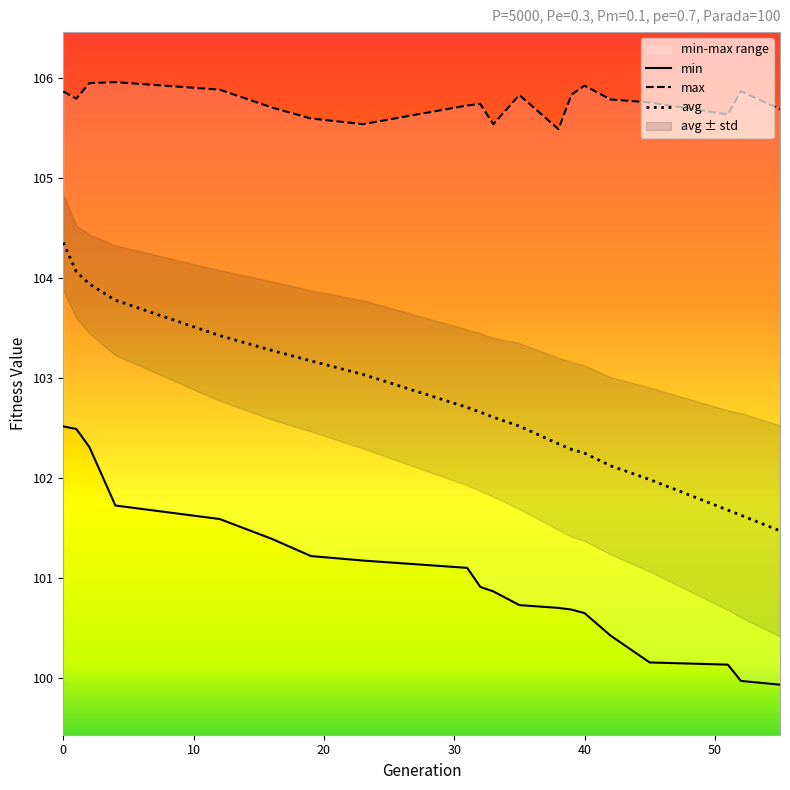

What is the difference between the min values at 39 and 55?

0.8